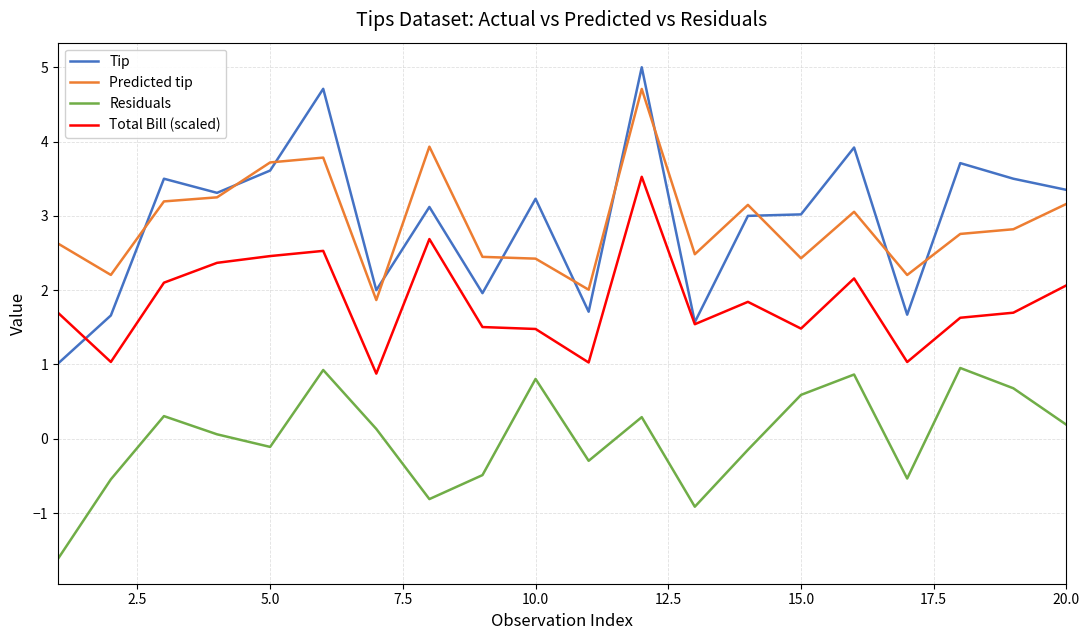

What is the sum of all Predicted tip values?

58.2